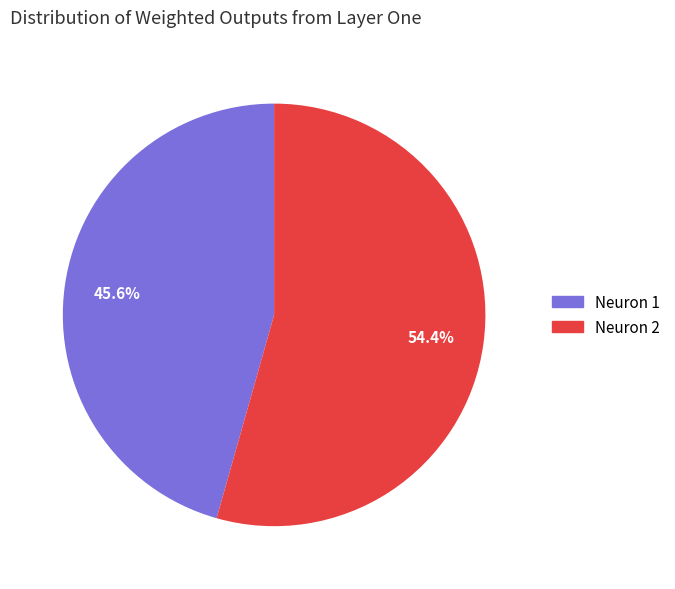

Does any single category account for the majority?

Yes